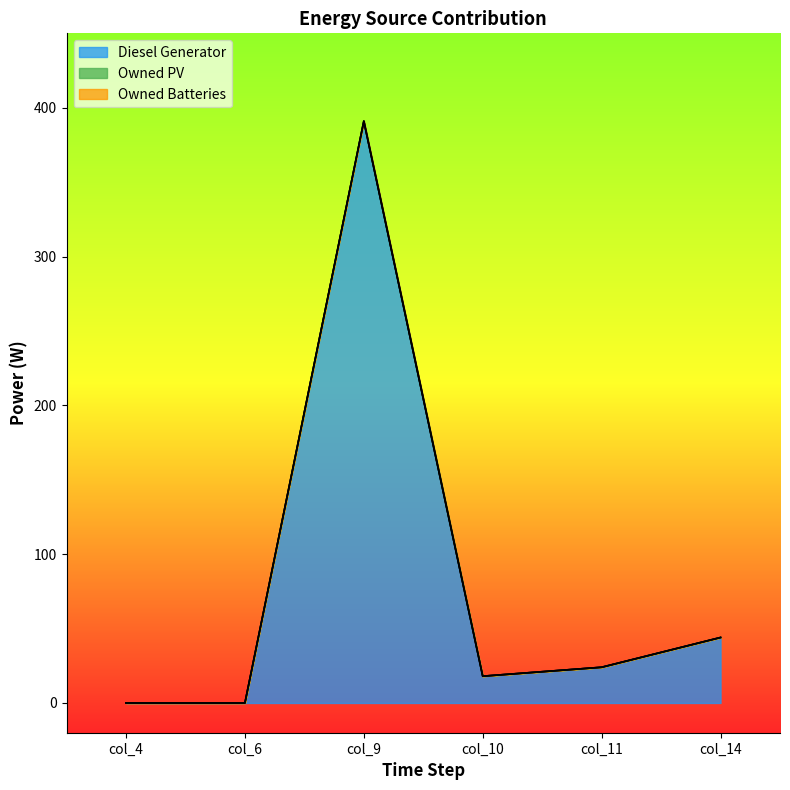

What are all the series names shown in the legend?

Diesel Generator, Owned PV, Owned Batteries